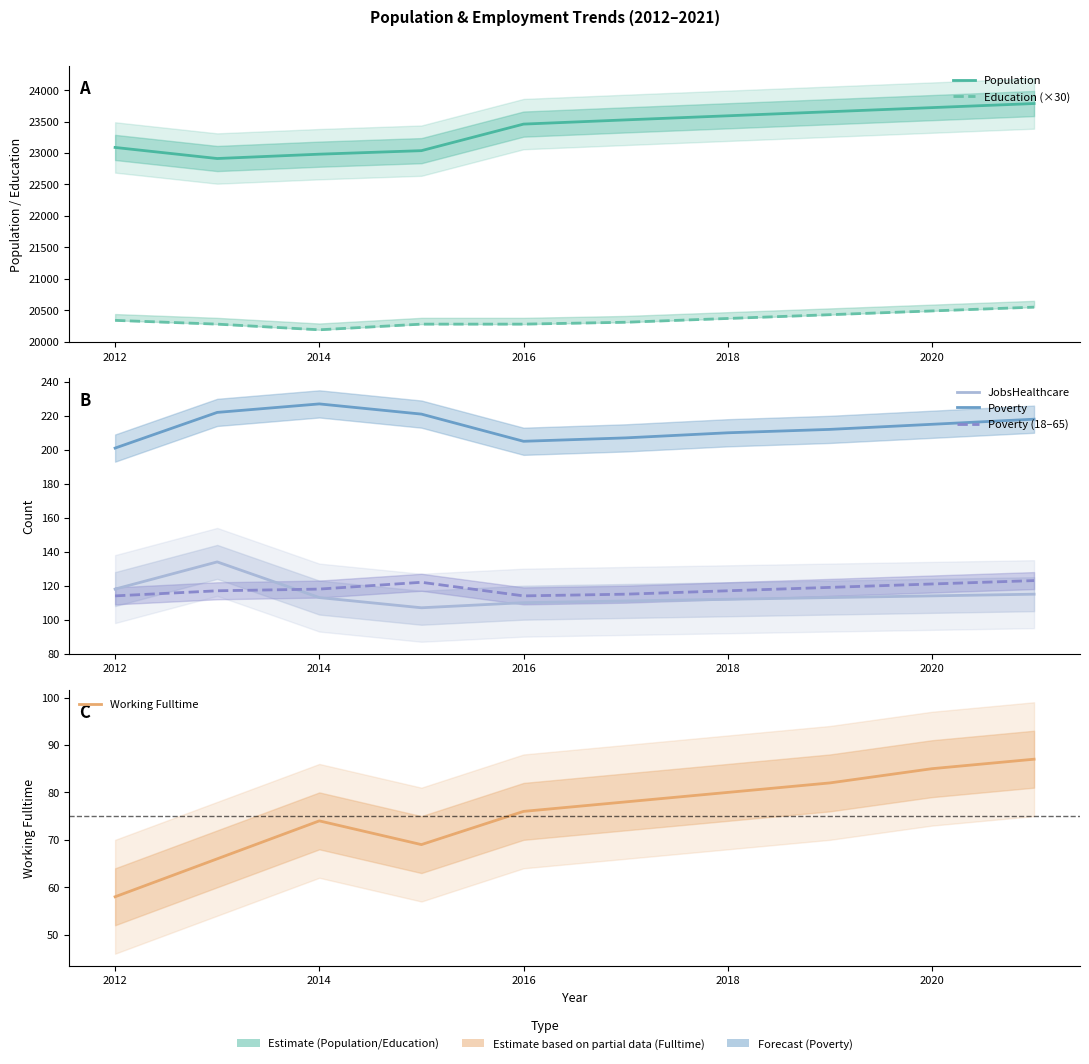

What is the greatest value displayed?

23786